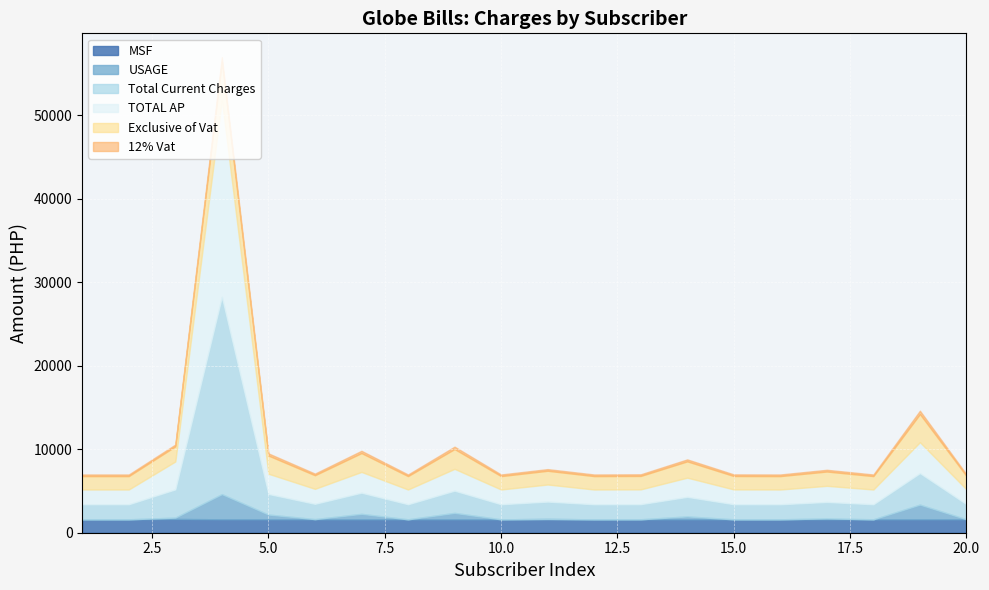

True or false: Total Current Charges has more than 0 interior local peaks.

True